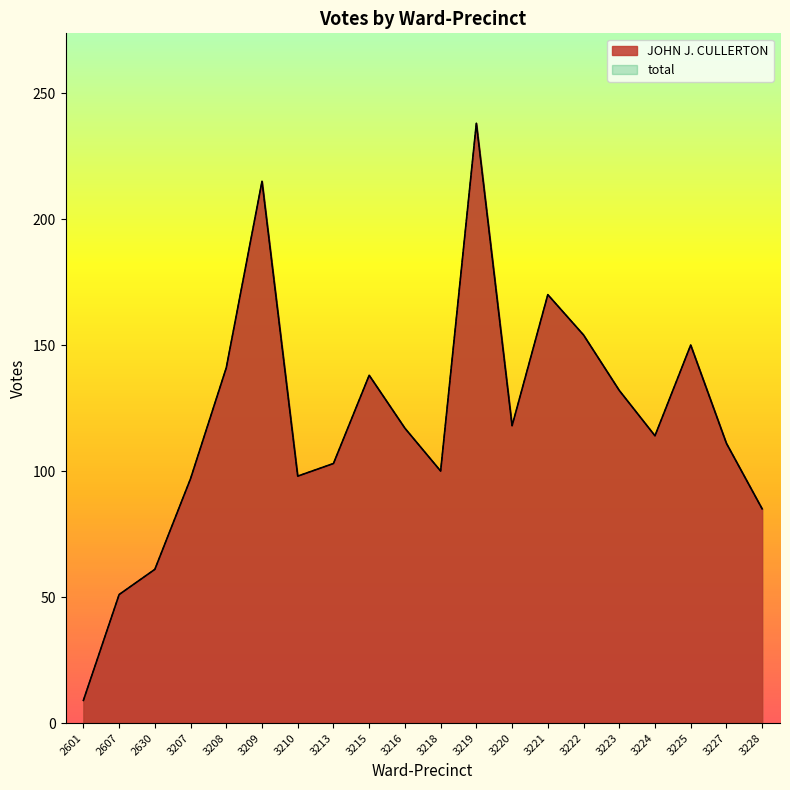

True or false: total and JOHN J. CULLERTON intersect in this chart.

False